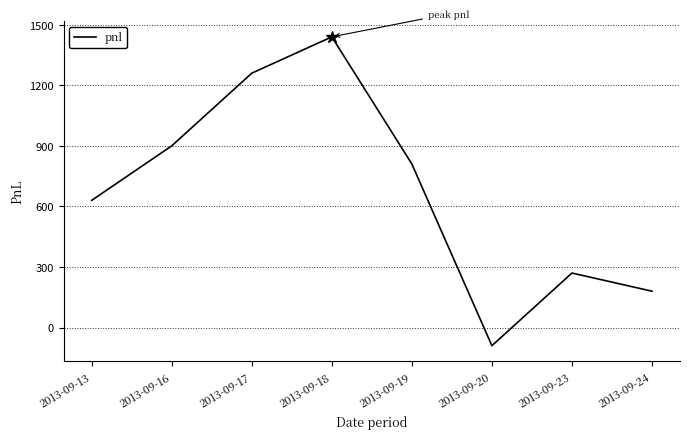

List the labels in order of value, smallest first.

2013-09-20, 2013-09-24, 2013-09-23, 2013-09-13, 2013-09-19, 2013-09-16, 2013-09-17, 2013-09-18